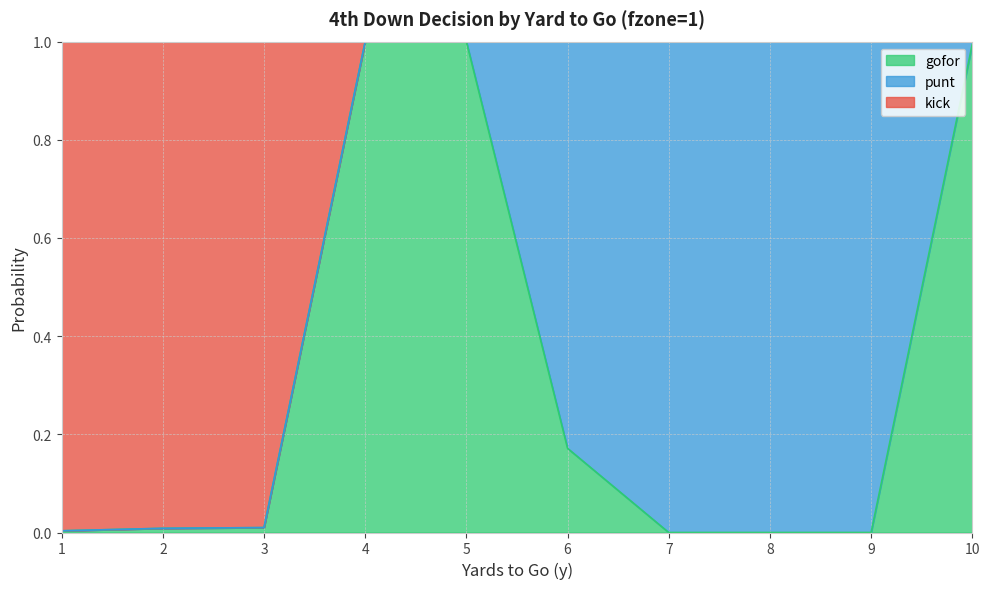

Is it true that gofor equals 1.3 at 5?

False